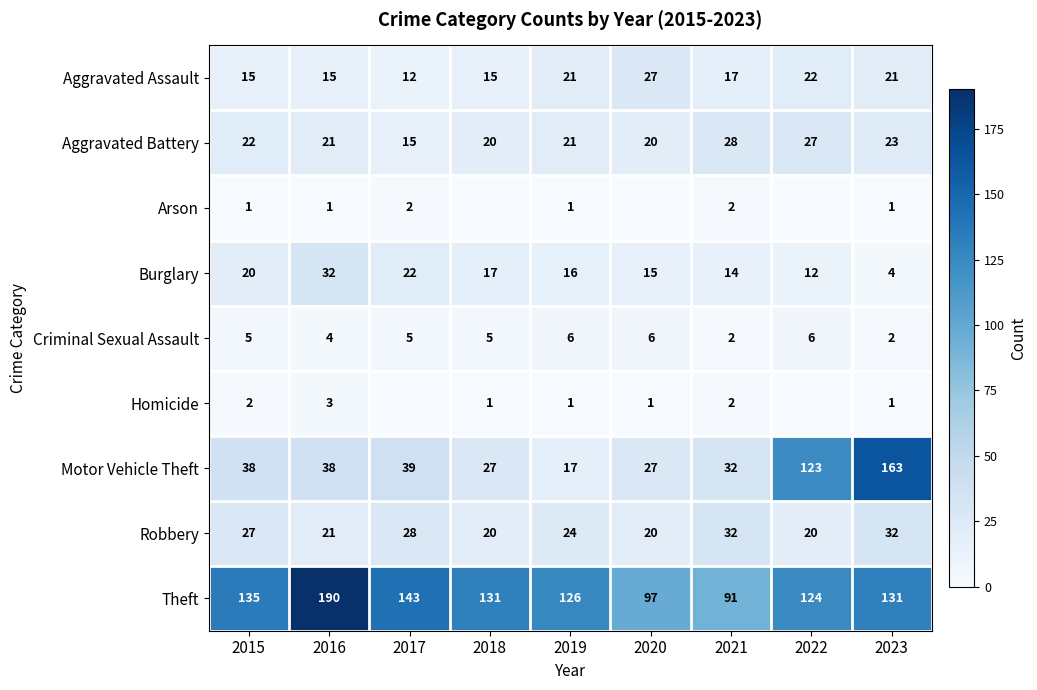

The value of Criminal Sexual Assault at 2015 is 5. True or false?

True